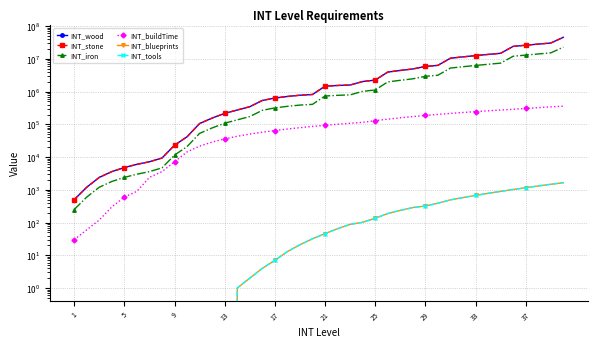

At how many categories does at least one series exceed 479093?

25